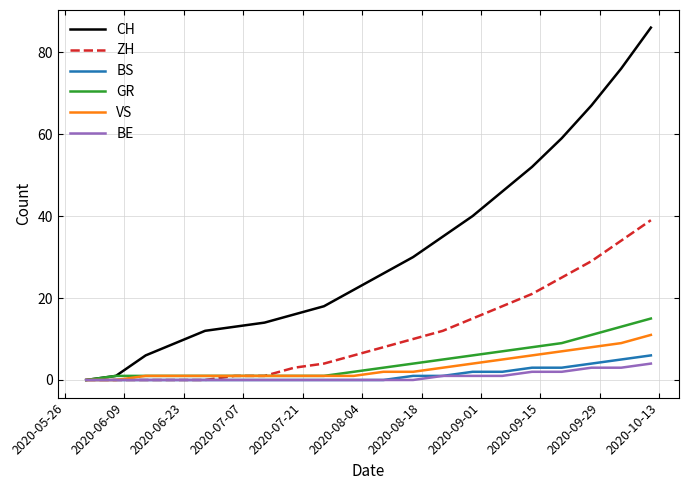

Which series has the largest range (max minus min)?

CH